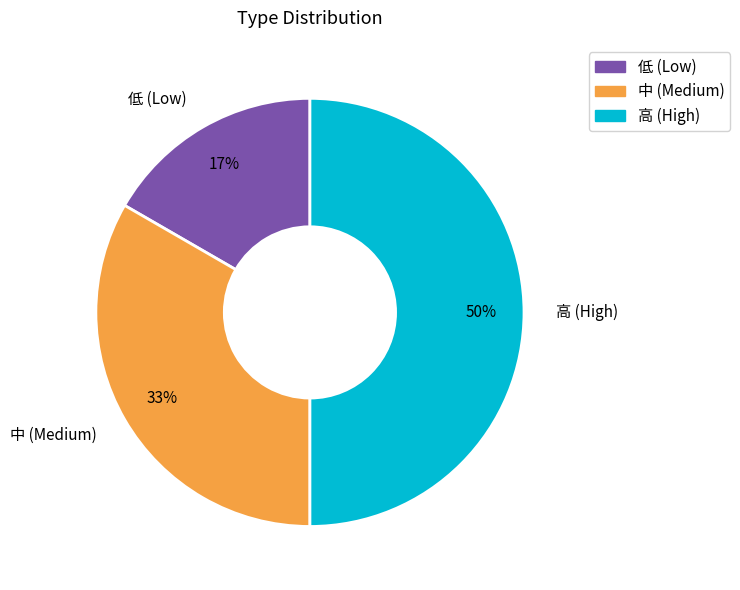

Rank the categories by value from highest to lowest.

高 (High), 中 (Medium), 低 (Low)